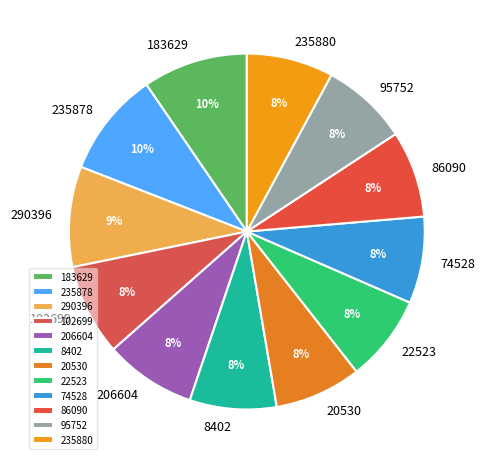

Count the number of slices in the pie.

12